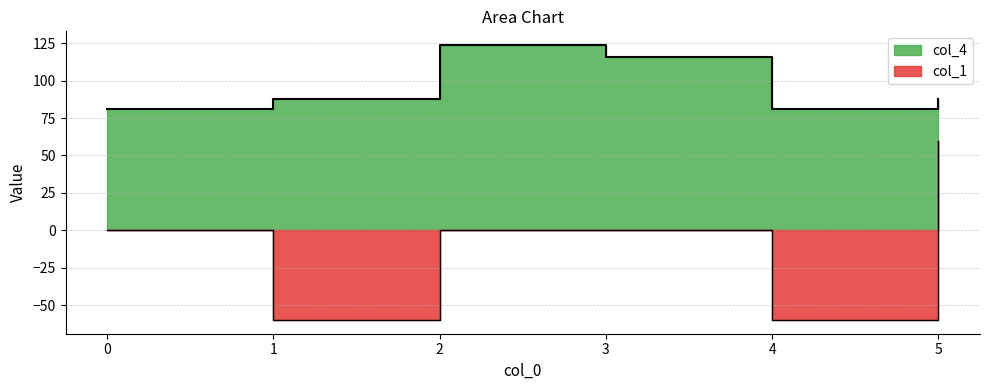

At 4, list the series in order from smallest to largest.

col_1, col_4